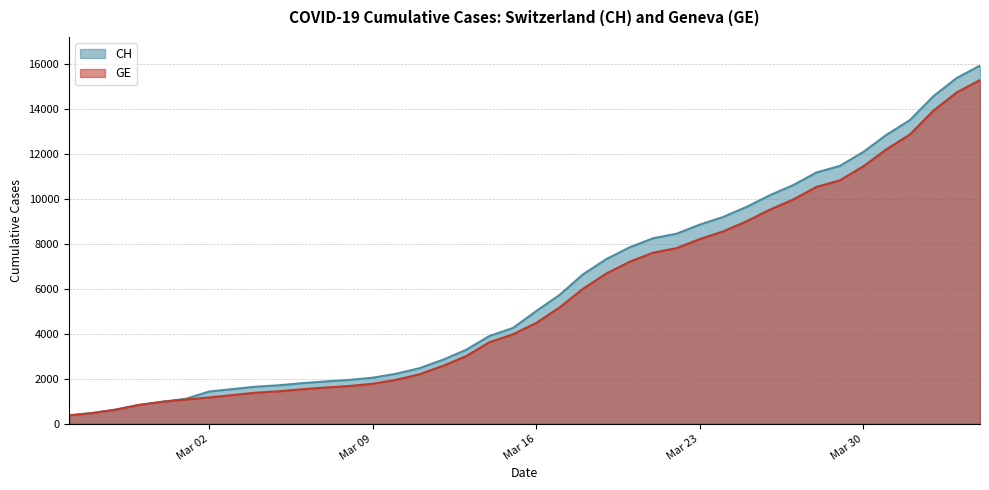

True or false: GE and CH intersect in this chart.

False